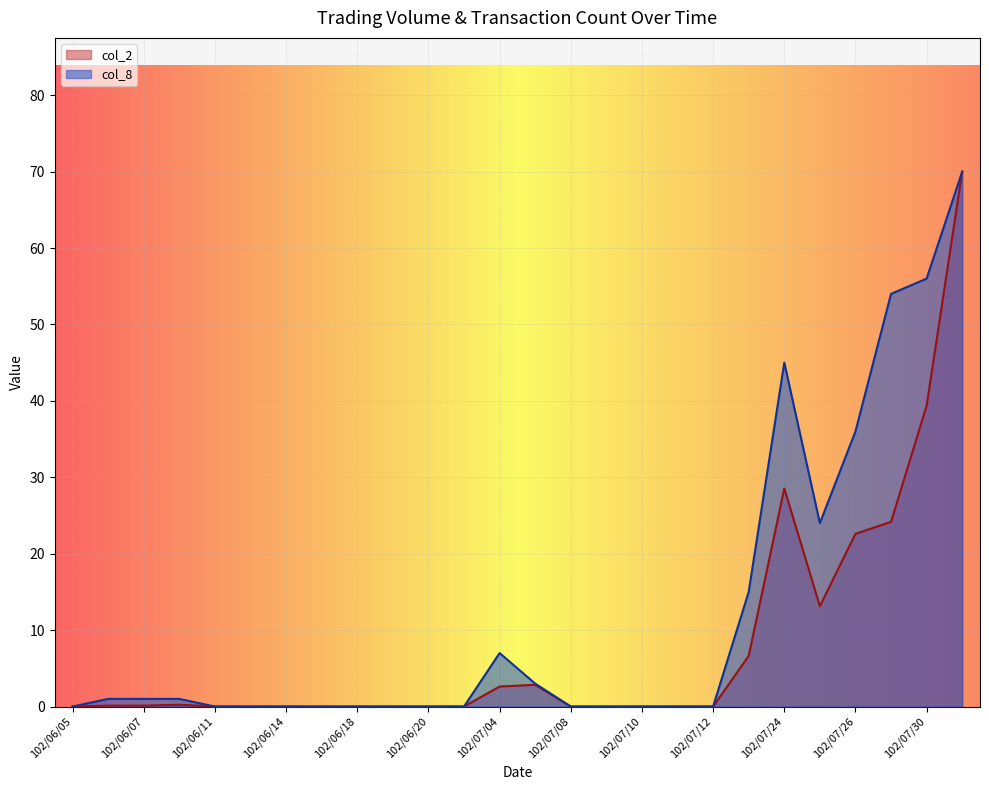

What is the difference between the highest and lowest values at 102/07/30?

16.6